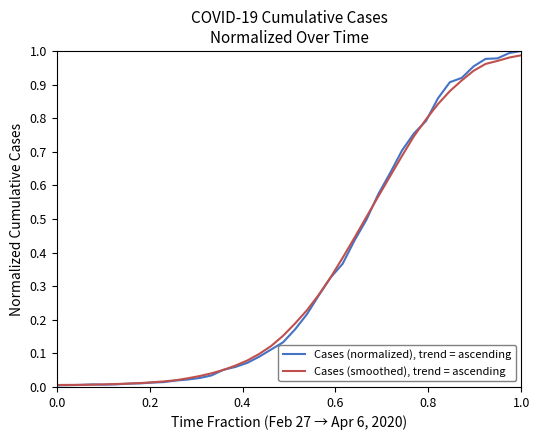

At how many categories does at least one series exceed 0?

40